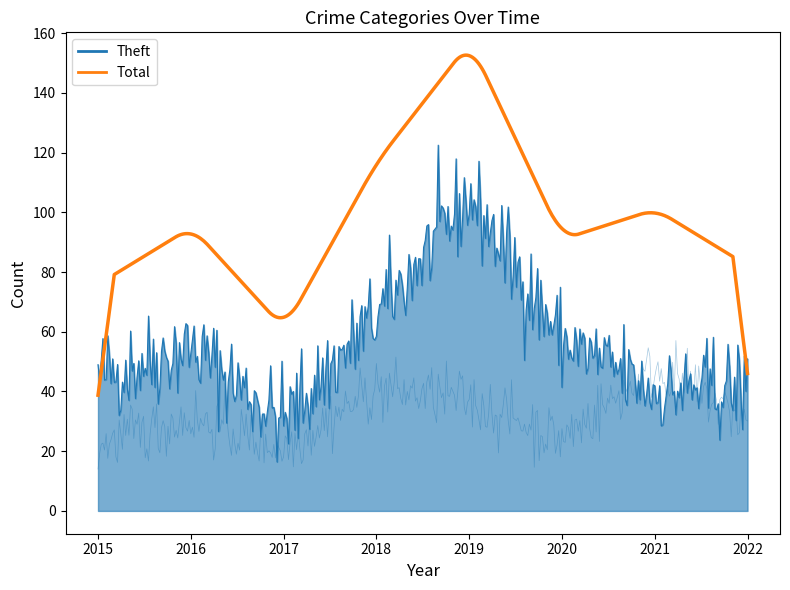

What is the total value across all series at 2019?

314